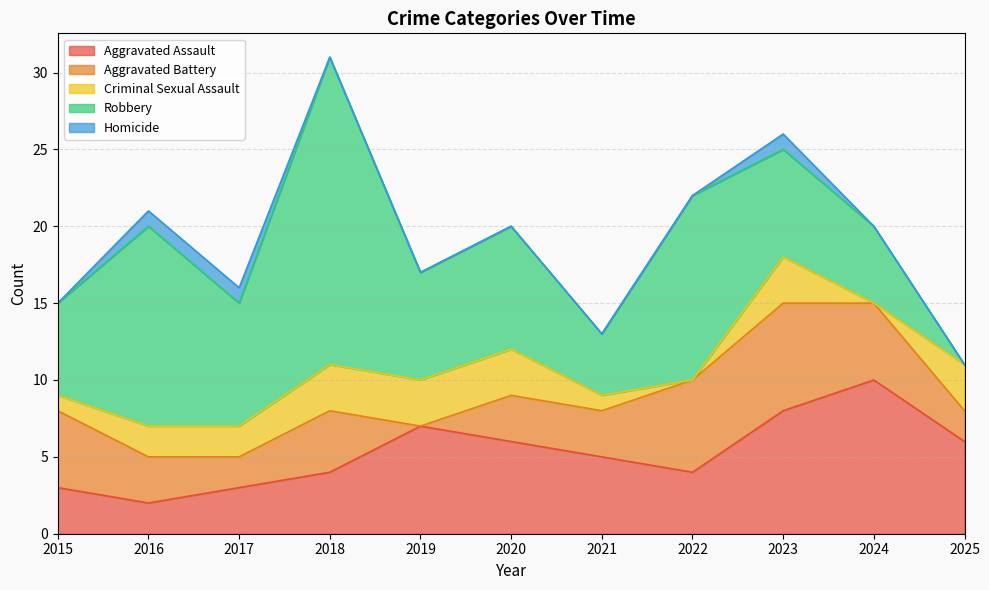

Between 2016 and 2022, which is larger?

2022